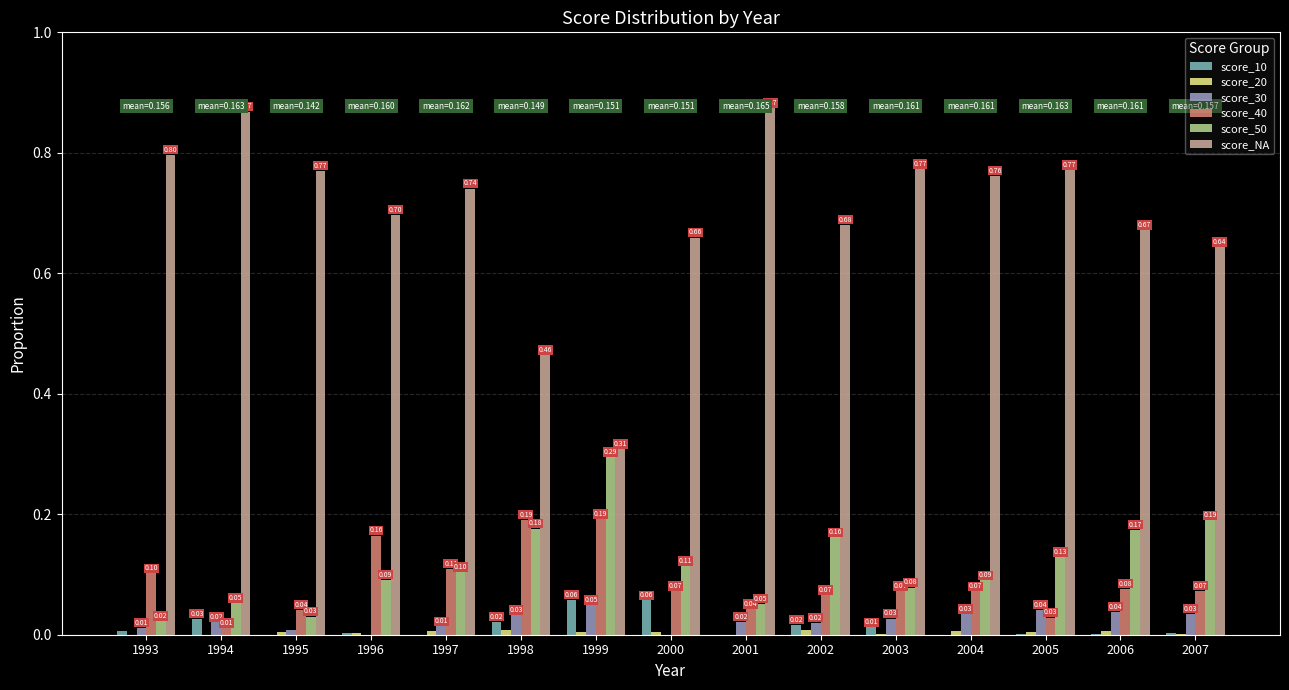

Is the value of score_10 at 1998 greater than the value of score_NA at 1998?

No